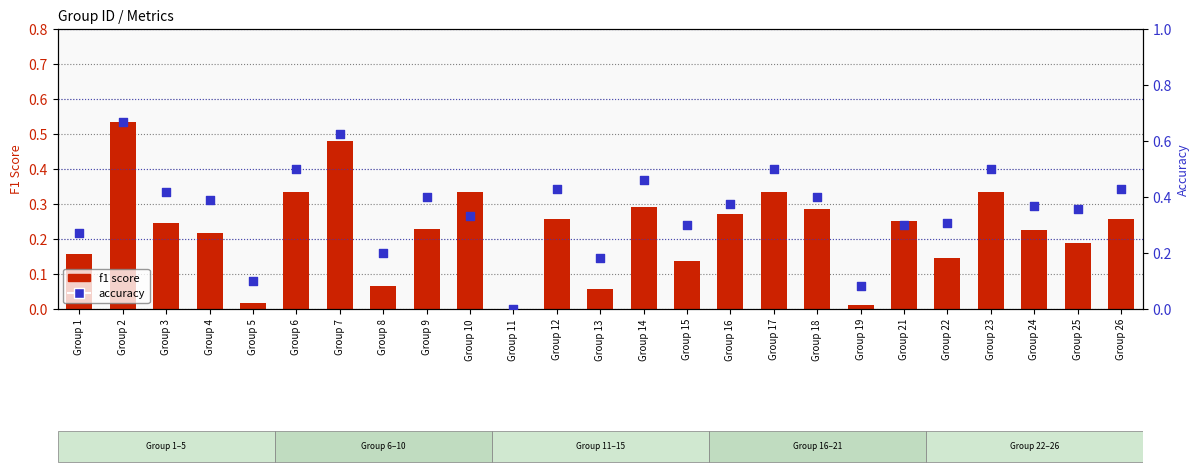

Which series has the largest total across all categories?

accuracy